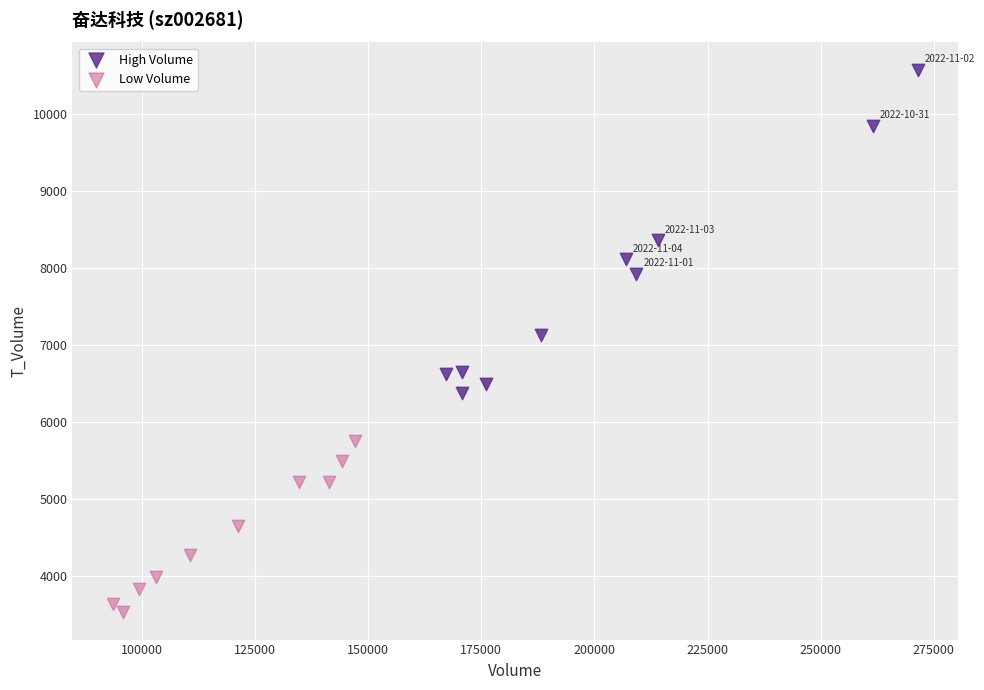

Which series contains the lowest Y value?

Low Volume